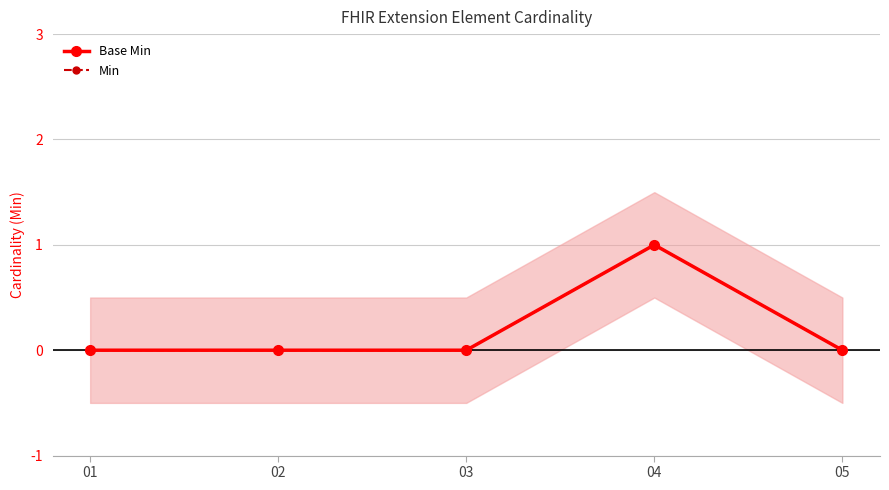

Is the value of Min at 05 greater than the value of Base Min at 03?

No